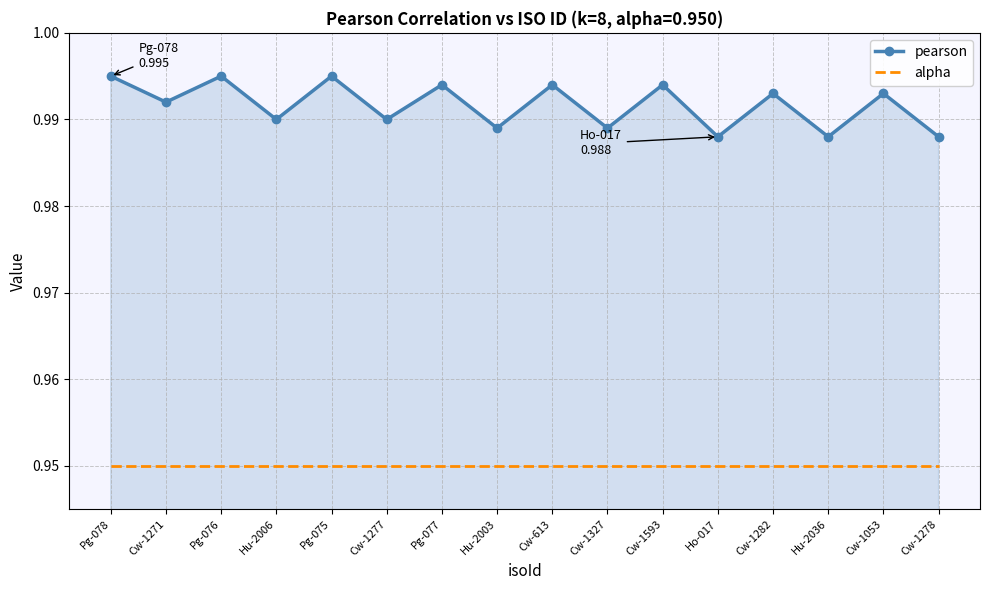

Is it true that pearson equals 1.7 at Cw-1277?

False